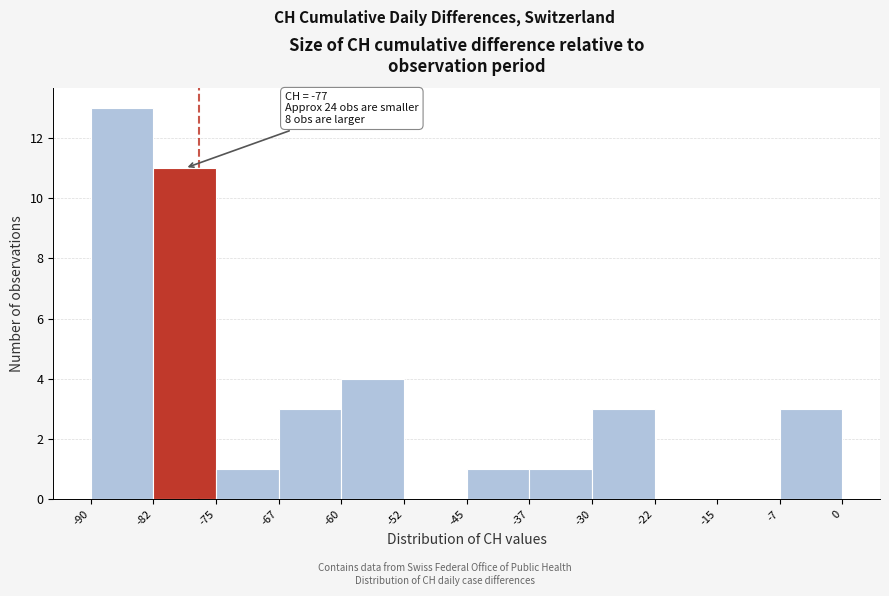

Which range on the x-axis has the tallest bar?

-90 to -82